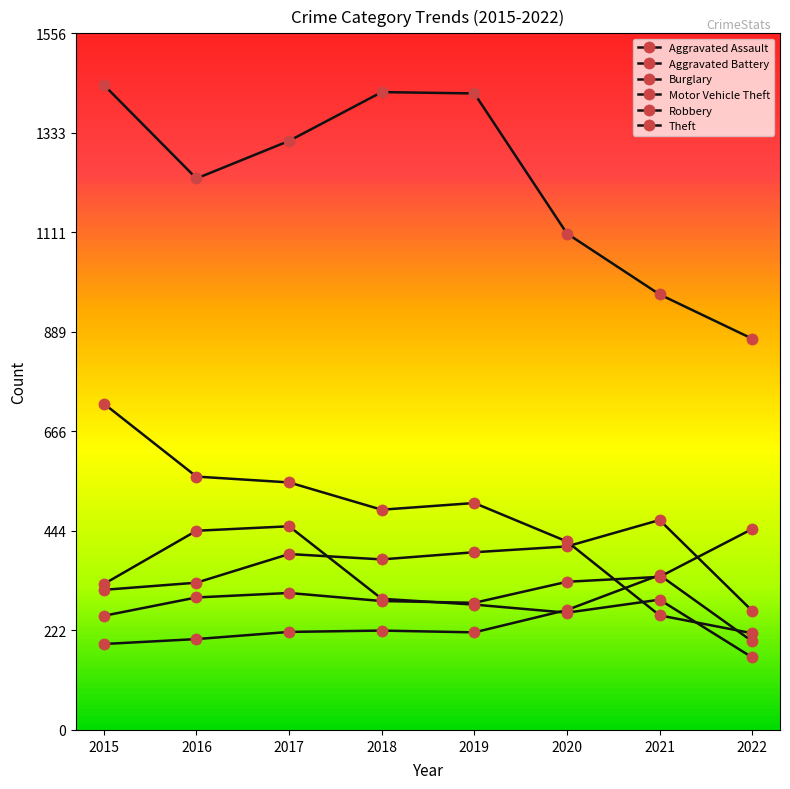

How many lines are shown in the chart?

6